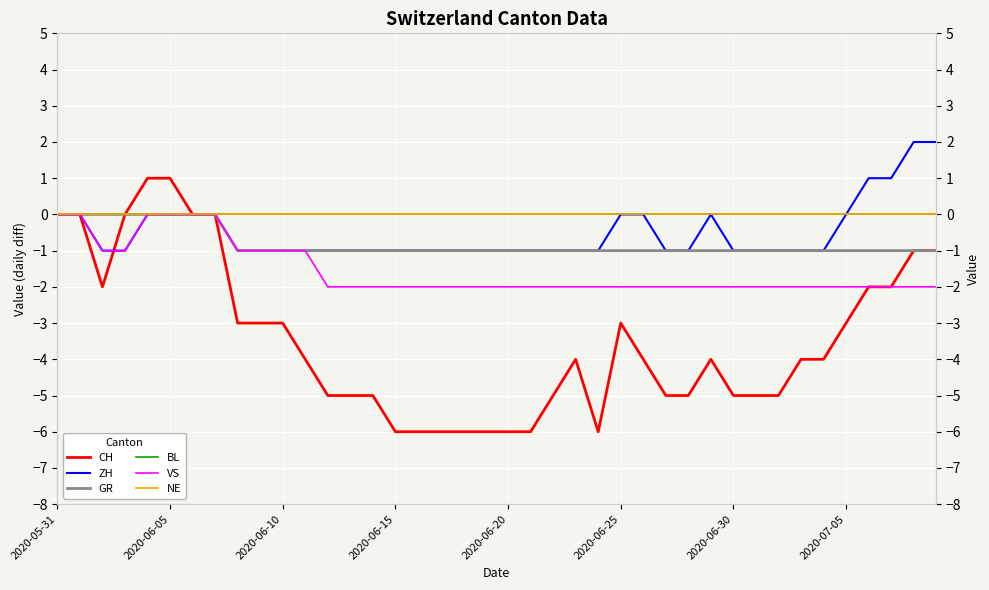

Count the number of data series in this chart.

6